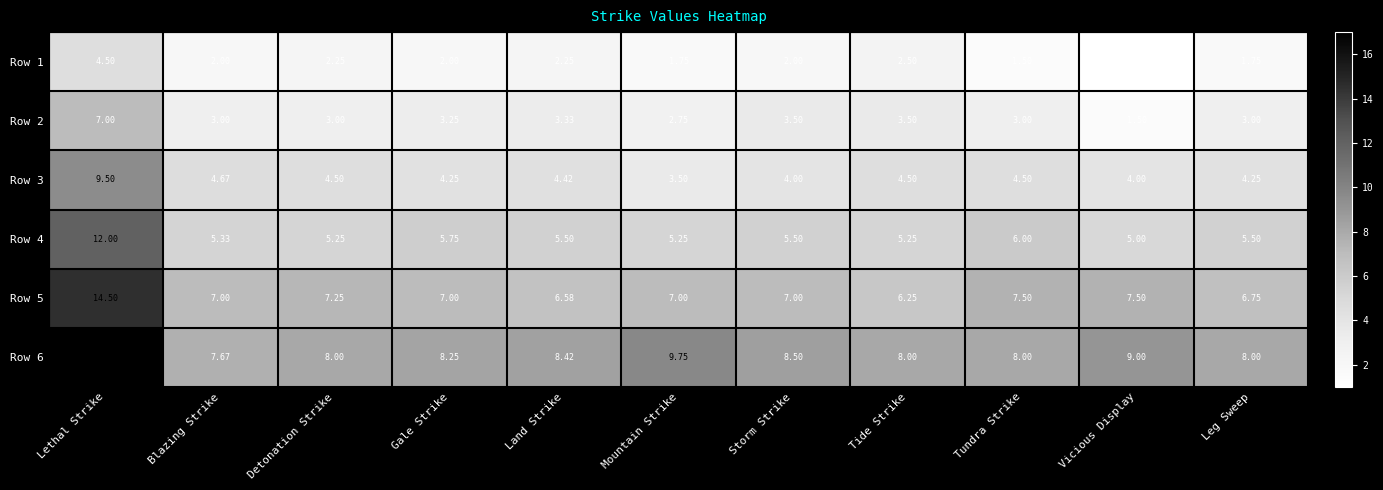

Which label corresponds to the smallest value in the chart?

Vicious Display